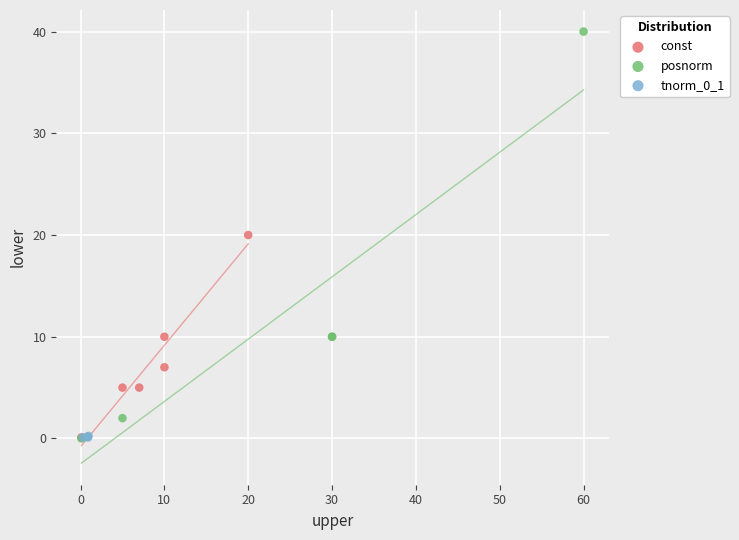

Which series reaches the maximum Y coordinate?

posnorm